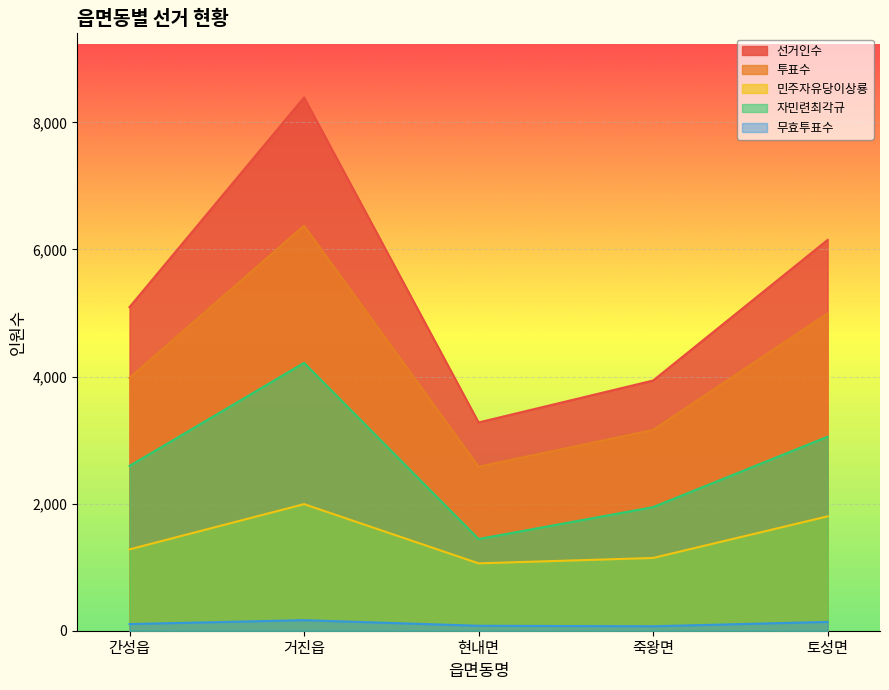

At how many categories does at least one series exceed 3266?

5